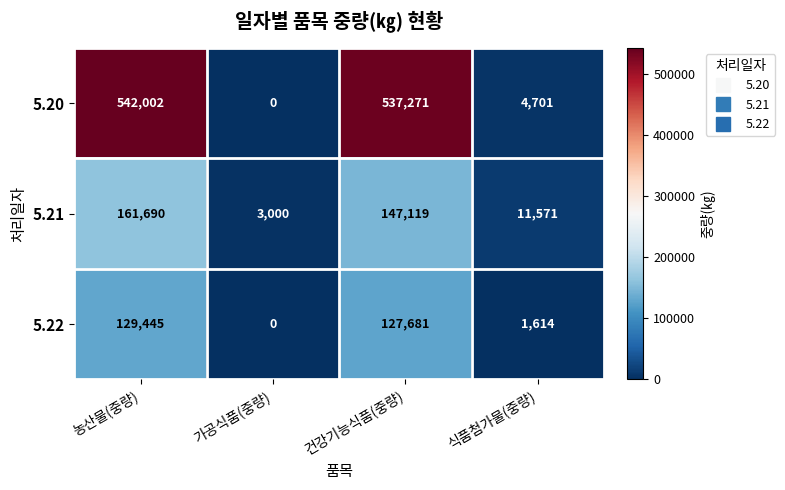

Is it true that 5.22 equals 129445 at 농산물(중량)?

True